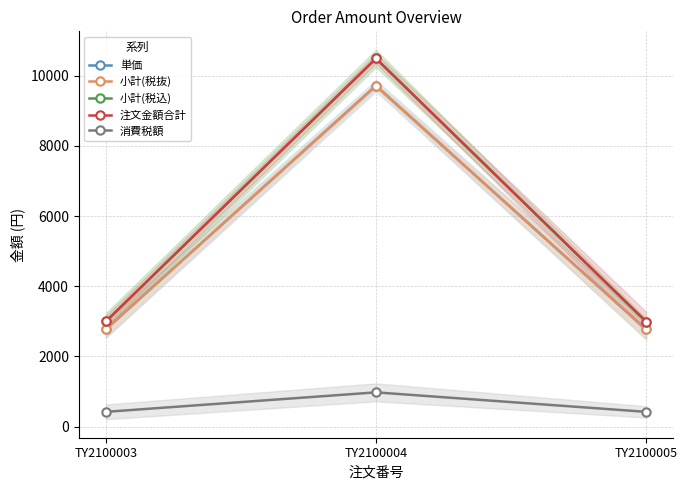

What is the value of the 小計(税抜) point at the 2nd from the left?

9711